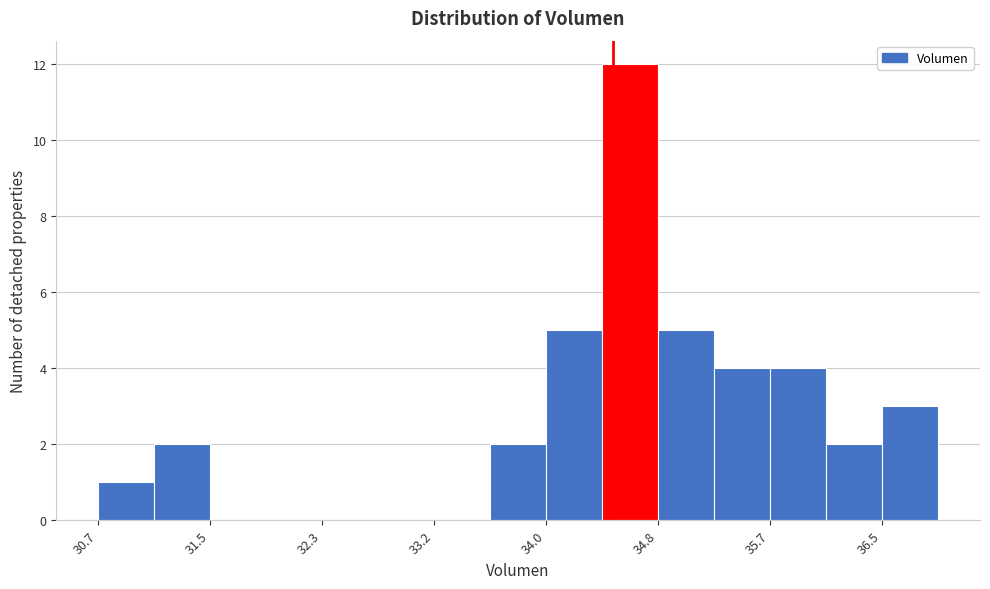

Reading left to right, transcribe this chart: for each bar, give the range it covers on the x-axis and its height. Neither the bar edges nor the heights are printed on the chart, so give them approximately, as read against the axes.

30.7 to 31.1: 1
31.1 to 31.5: 2
31.5 to 31.9: 0
31.9 to 32.3: 0
32.3 to 32.8: 0
32.8 to 33.2: 0
33.2 to 33.6: 0
33.6 to 34.0: 2
34.0 to 34.4: 5
34.4 to 34.8: 12
34.8 to 35.2: 5
35.2 to 35.7: 4
35.7 to 36.1: 4
36.1 to 36.5: 2
36.5 to 36.9: 3